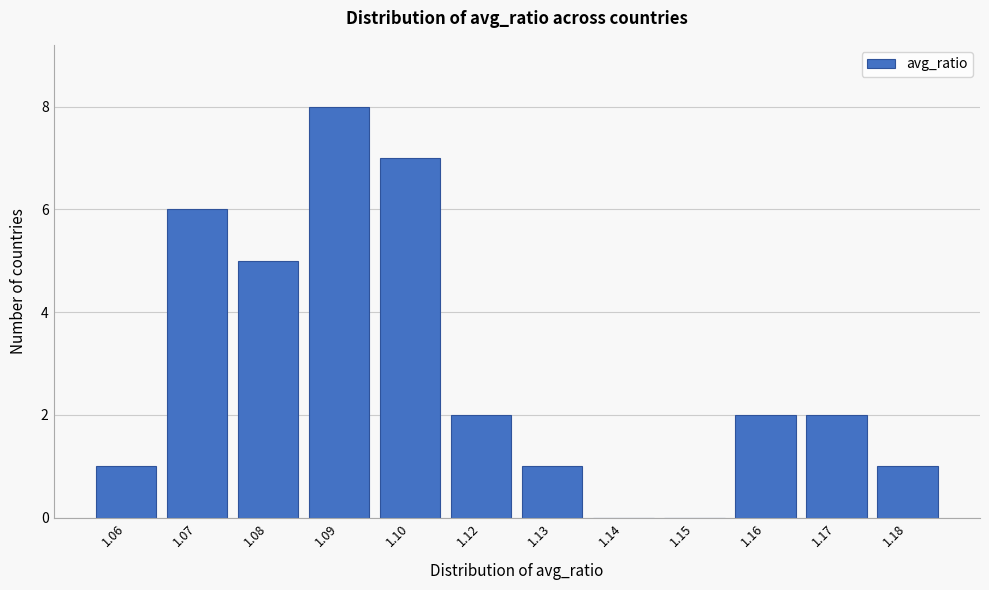

Reading left to right, list all the values displayed in this chart.

1.06=1	1.07=6	1.08=5	1.09=8	1.10=7	1.12=2	1.13=1	1.14=0	1.15=0	1.16=2	1.17=2	1.18=1